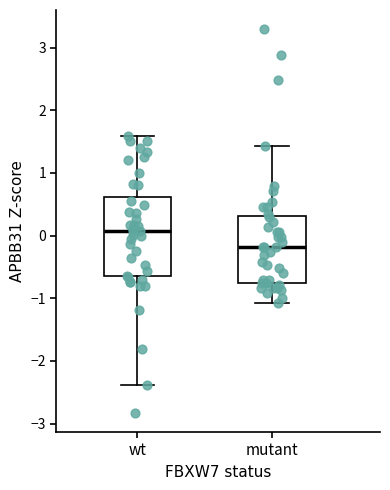

Comparing the boxes themselves (not the whiskers), which one is the tallest?

wt